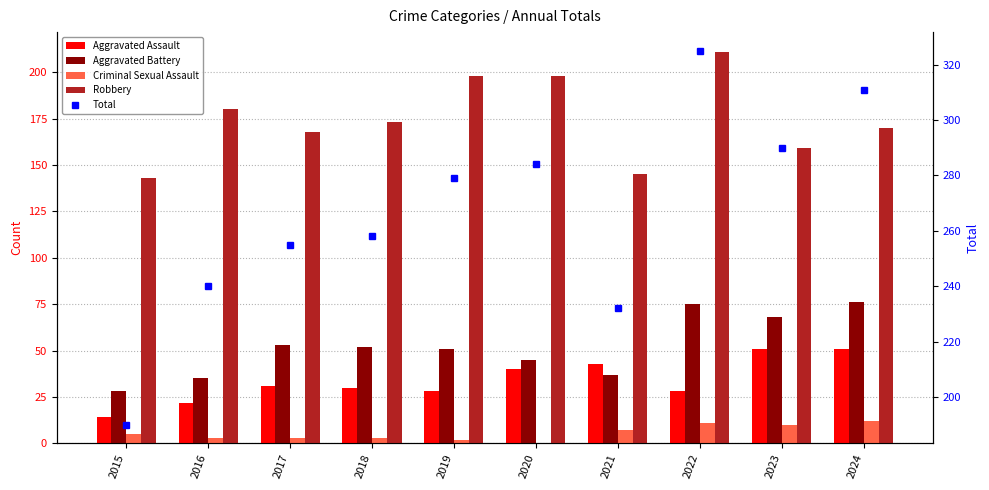

True or false: Aggravated Assault has a value of 70 at 2023.

False